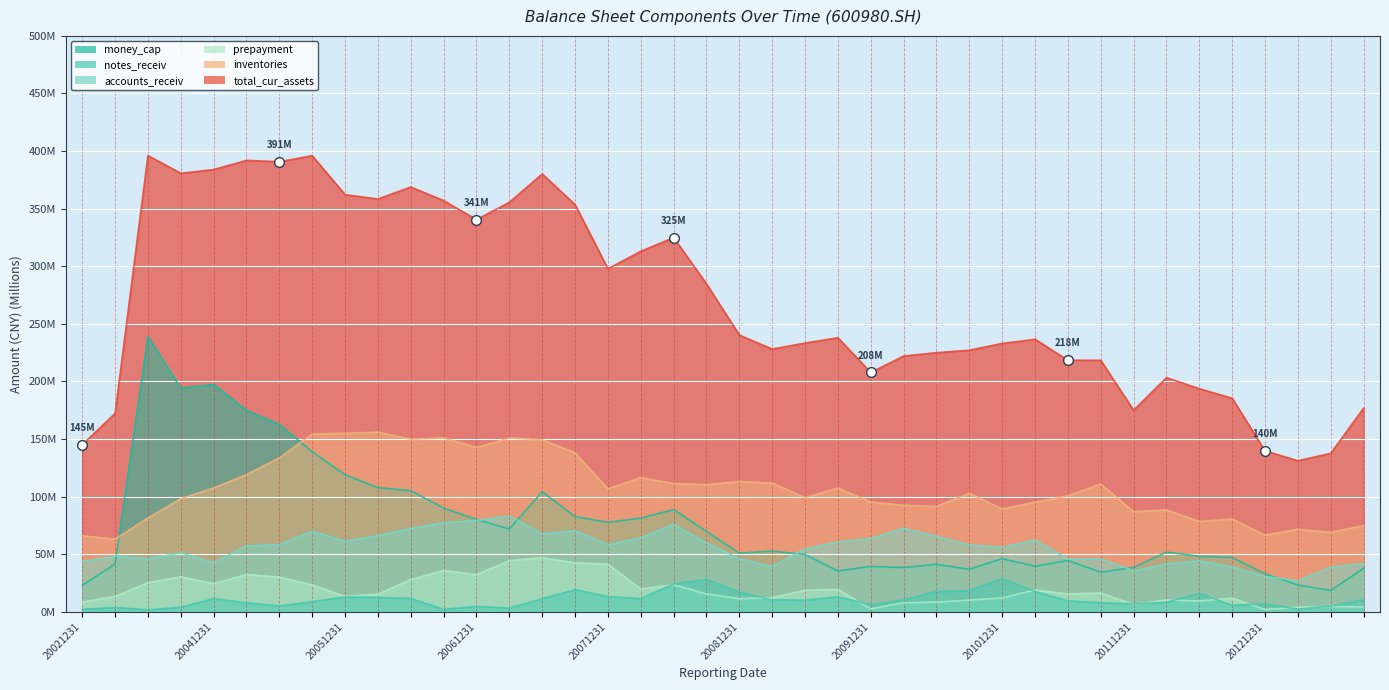

True or false: total_cur_assets and notes_receiv cross at least once.

False